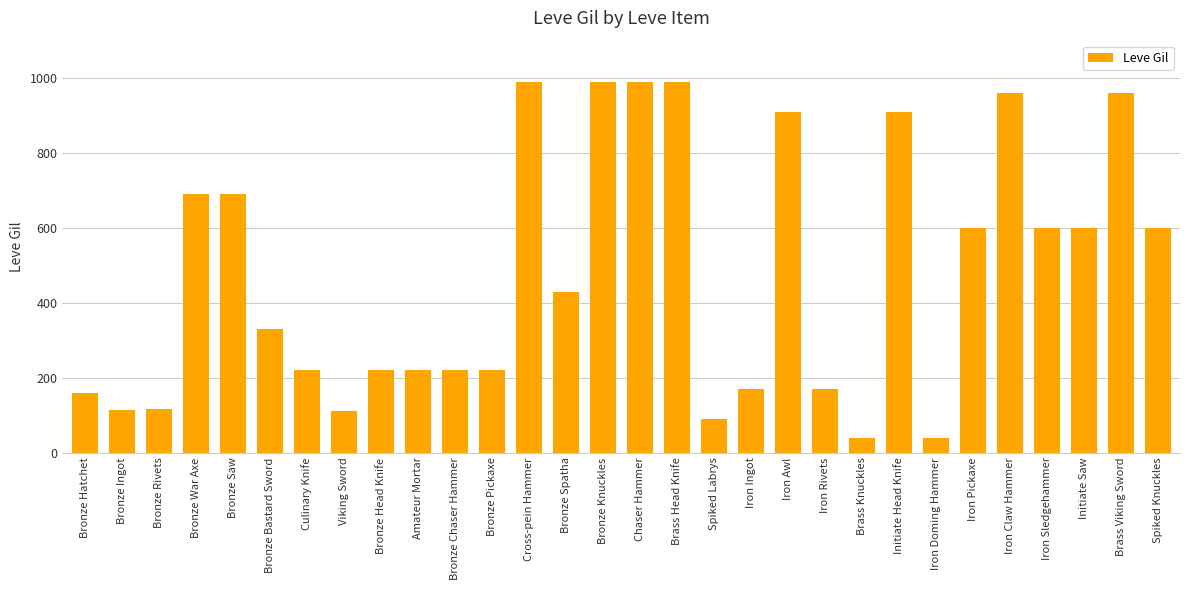

What is the greatest value displayed?

990